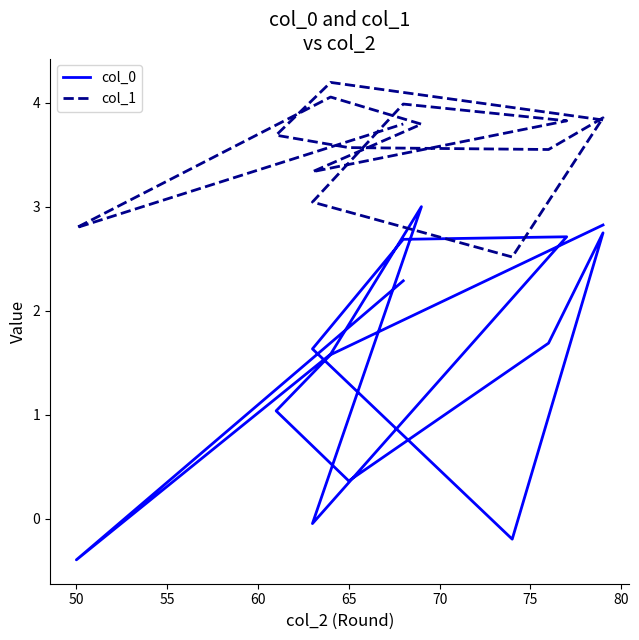

Is this an area chart (filled region under the line)?

No